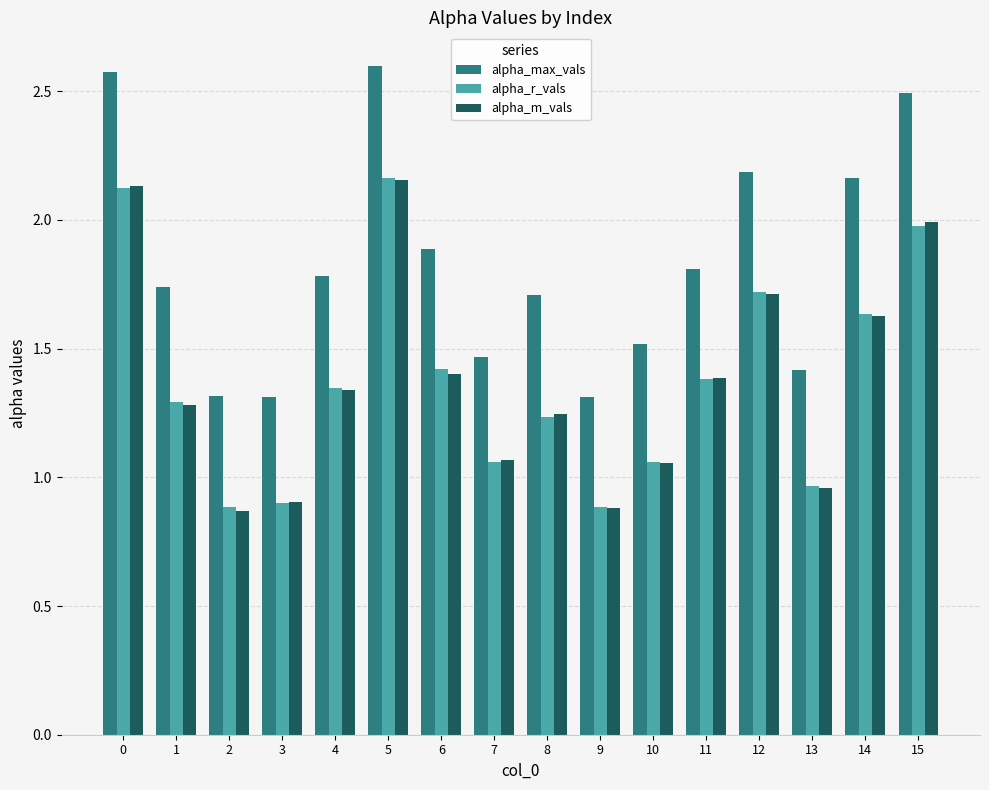

What is the maximum value shown in the chart?

2.6